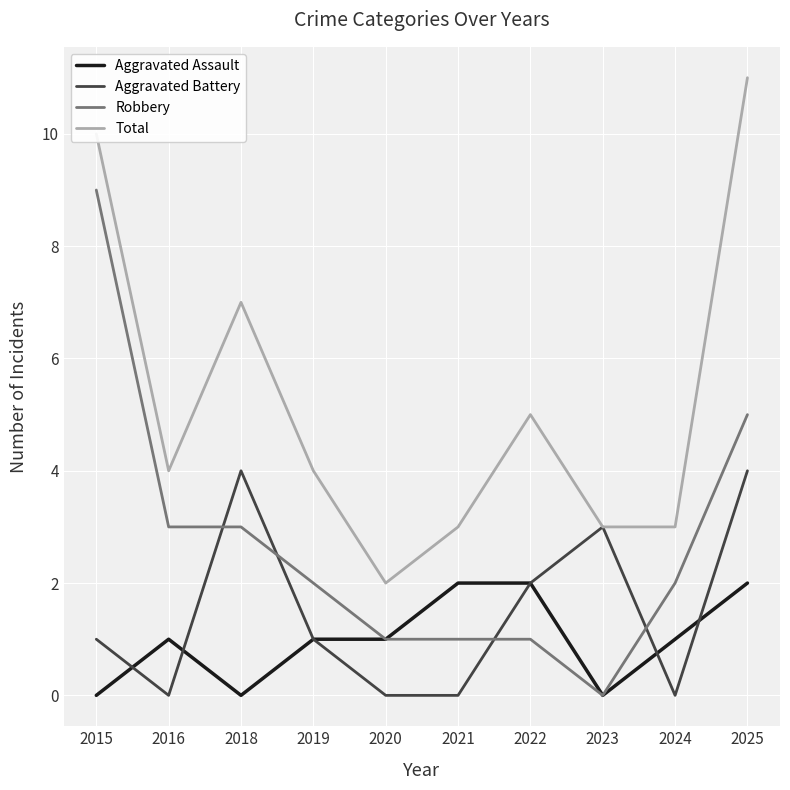

True or false: Total and Aggravated Assault intersect in this chart.

False